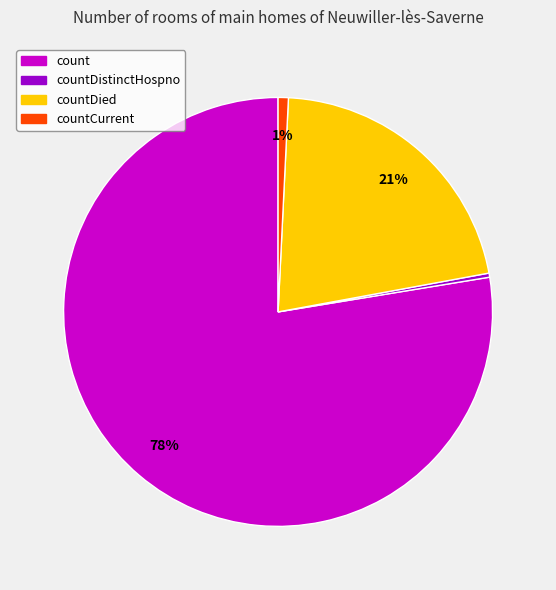

Is there a majority slice in this chart?

Yes